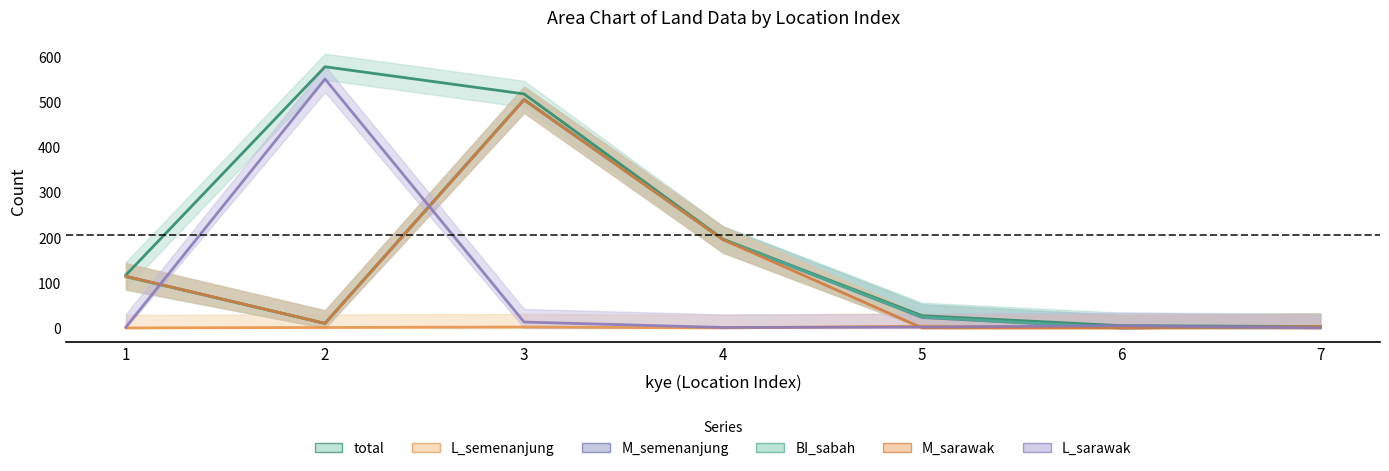

Is it true that M_sarawak equals -334 at 6?

False